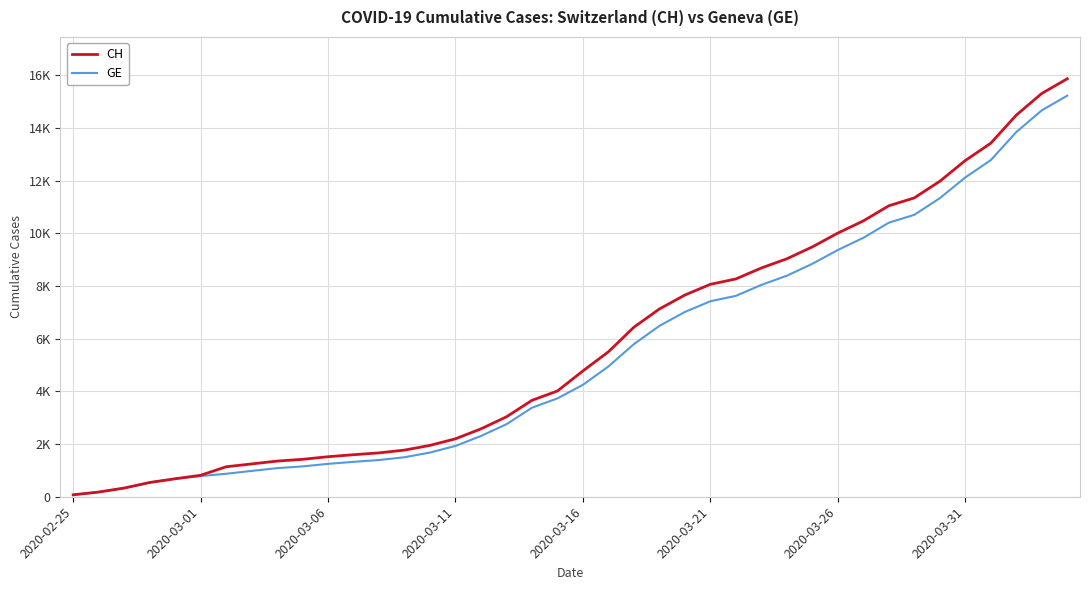

Does the chart have visible grid lines?

Yes